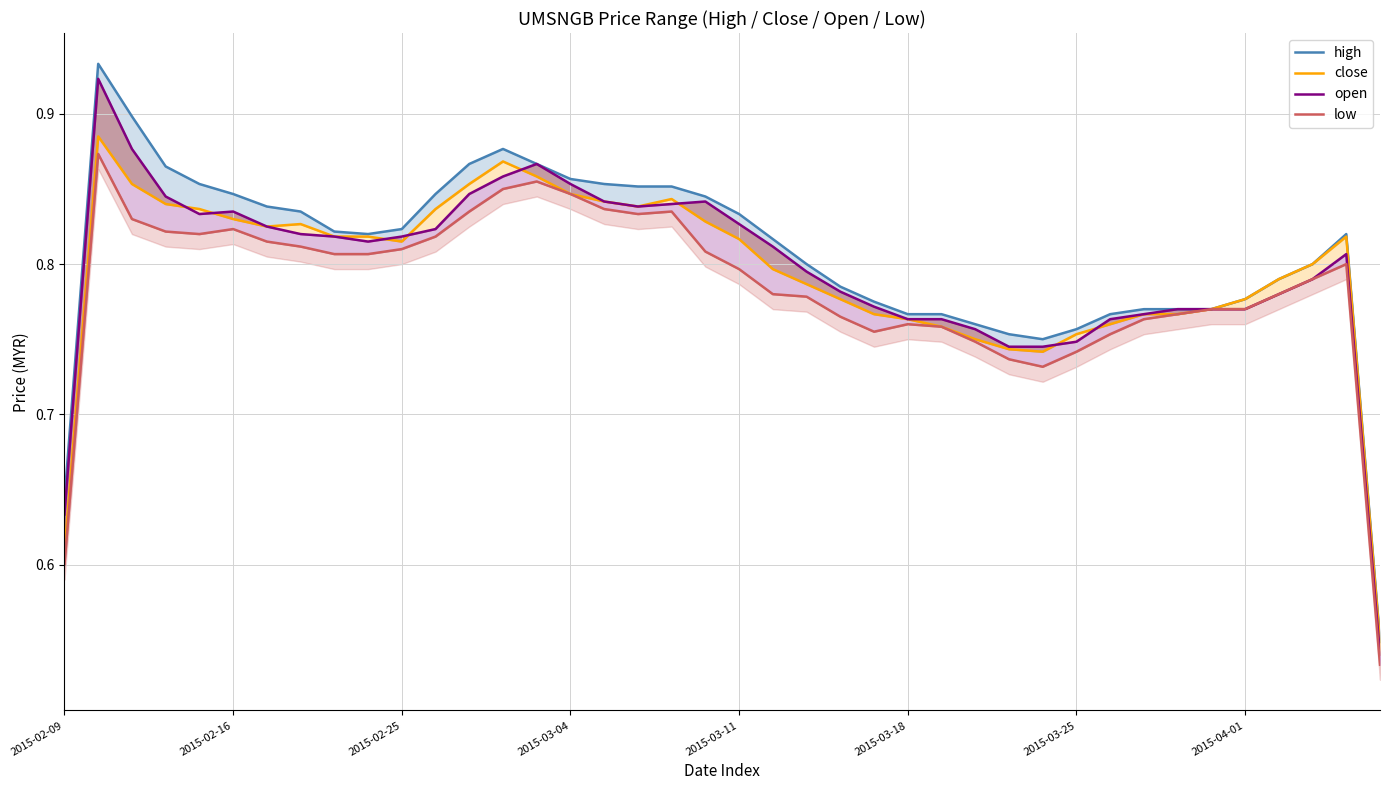

Is it true that close equals 1.3 at 12?

False